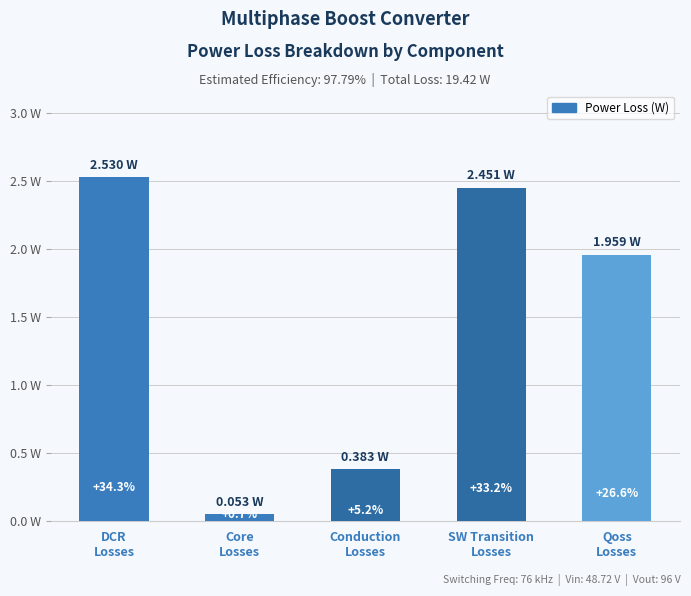

What is the ratio of the value at Conduction
Losses to the value at DCR
Losses?

0.2